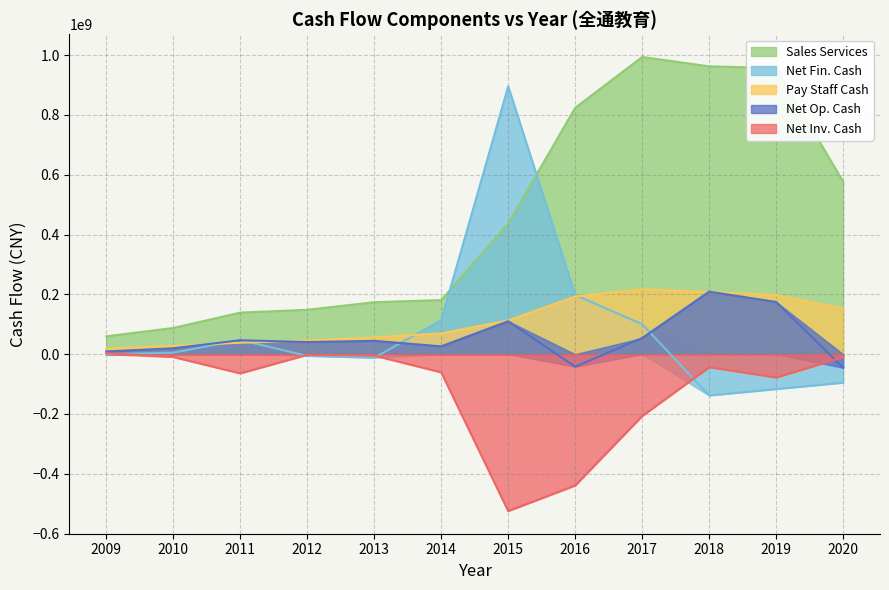

True or false: Sales Services and Pay Staff Cash intersect in this chart.

False